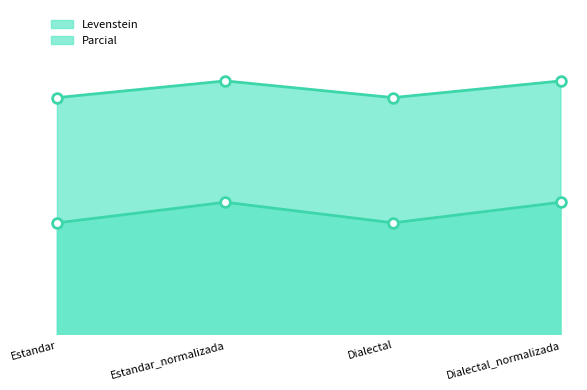

True or false: Levenstein and Parcial intersect in this chart.

False